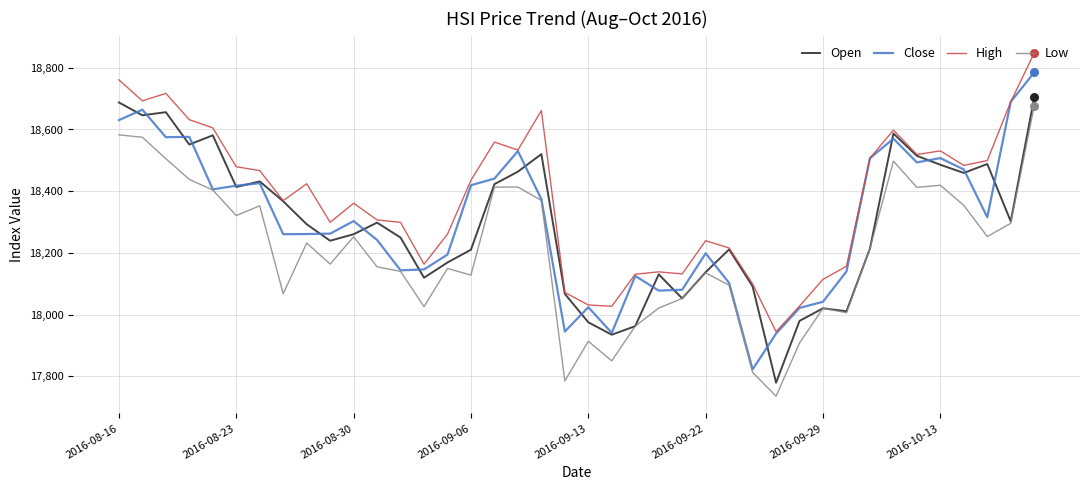

What is the minimum value shown in the chart?

17736.0